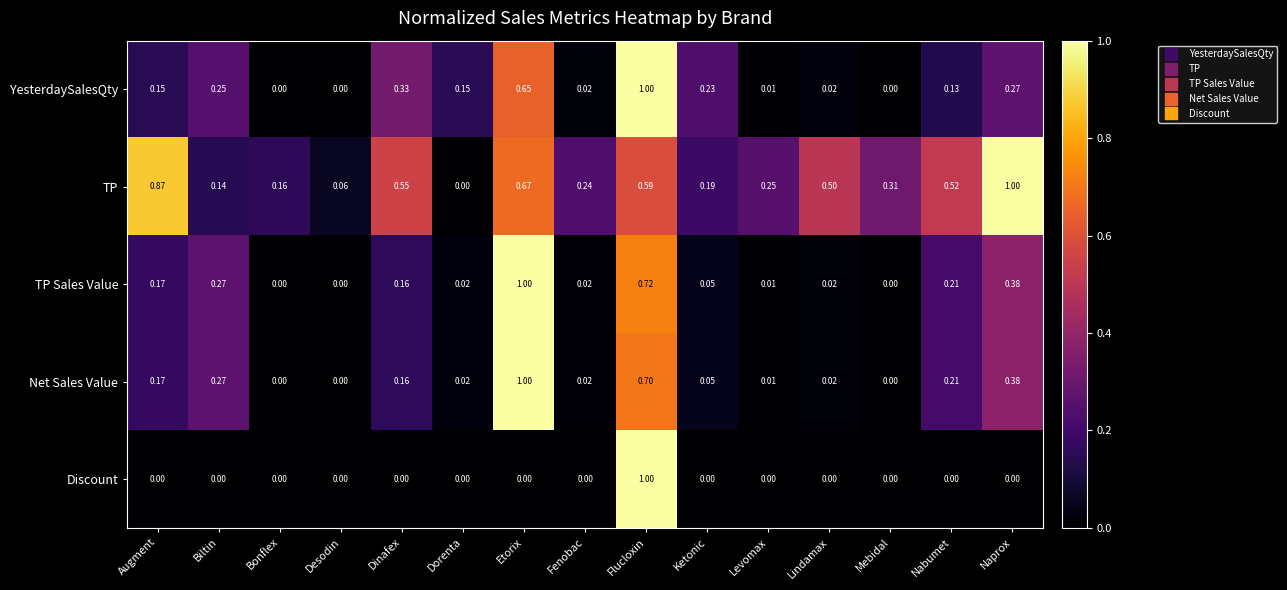

List the labels in order of TP value, largest first.

Naprox, Augment, Etorix, Flucloxin, Dinafex, Nabumet, Lindamax, Mebidal, Levomax, Fenobac, Ketonic, Bonflex, Biltin, Desodin, Dorenta